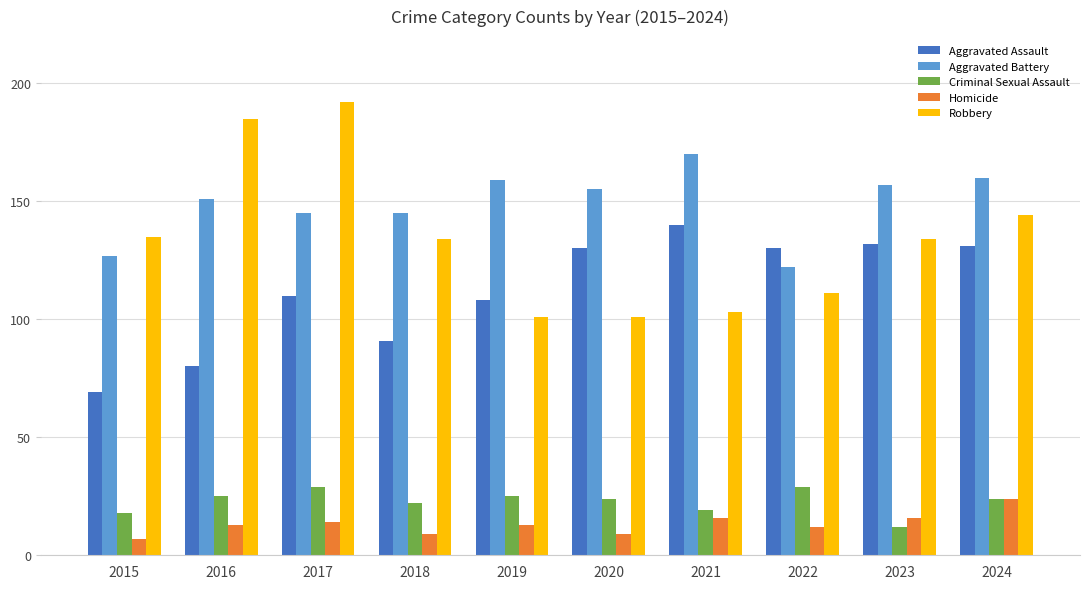

The Aggravated Battery series shows 76 at 2015. True or false?

False